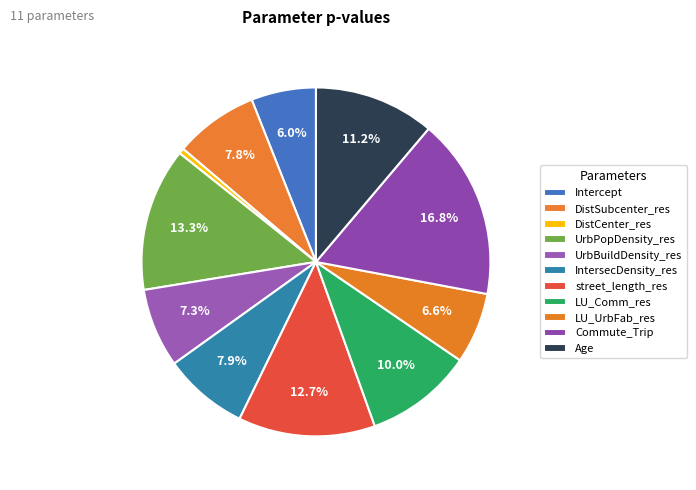

Count the number of slices in the pie.

11